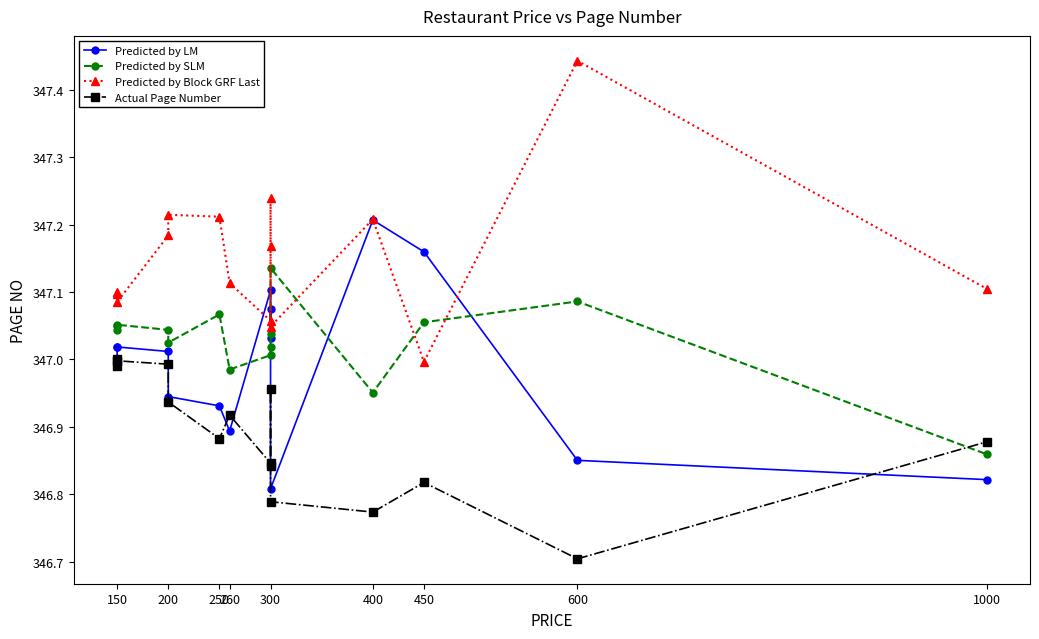

How many interior local valleys does the Predicted by Block GRF Last series have?

4